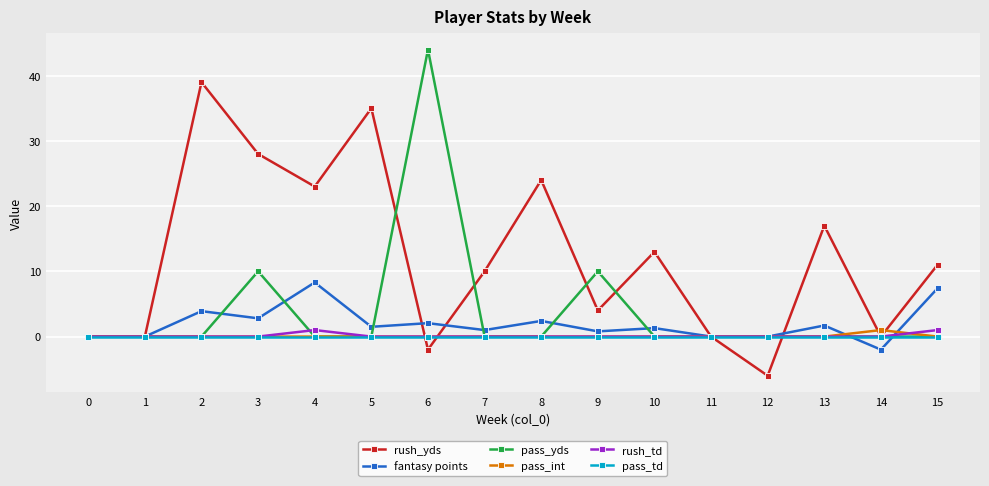

True or false: rush_yds has more than 0 points higher than both neighbors.

True